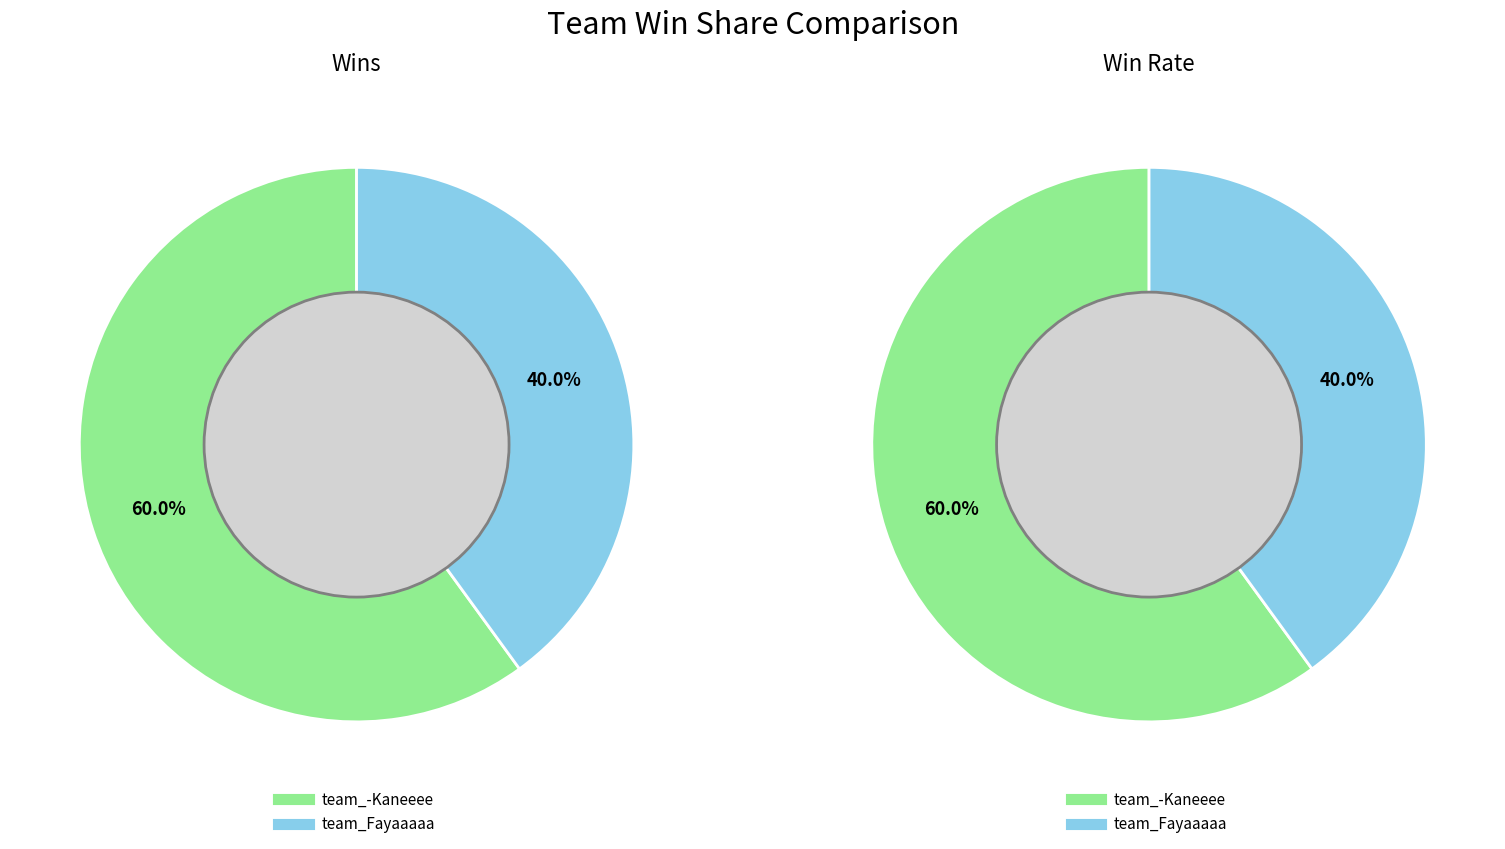

Is there a majority slice in this chart?

Yes